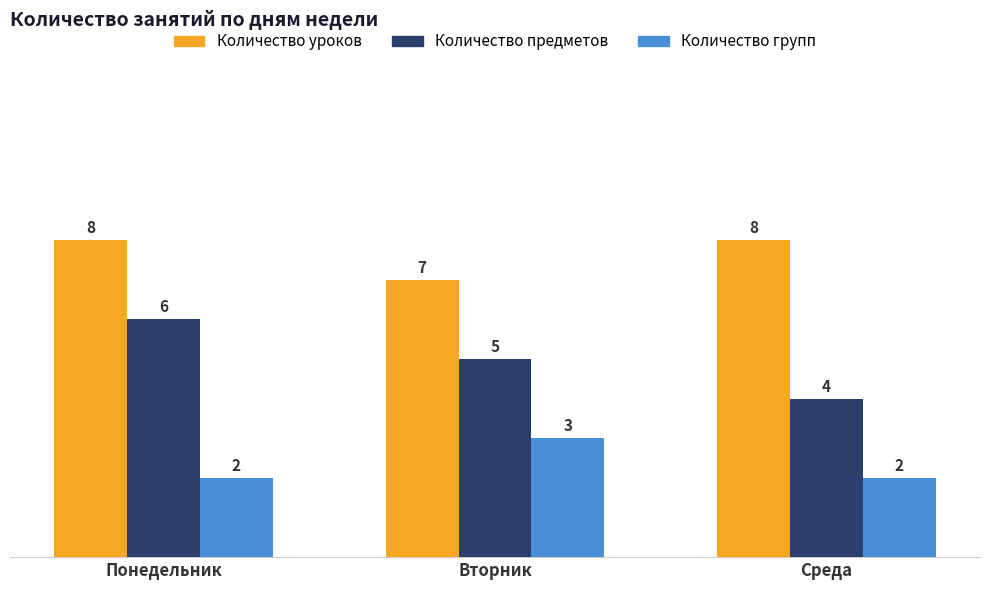

What is the average value of the Количество групп series?

2